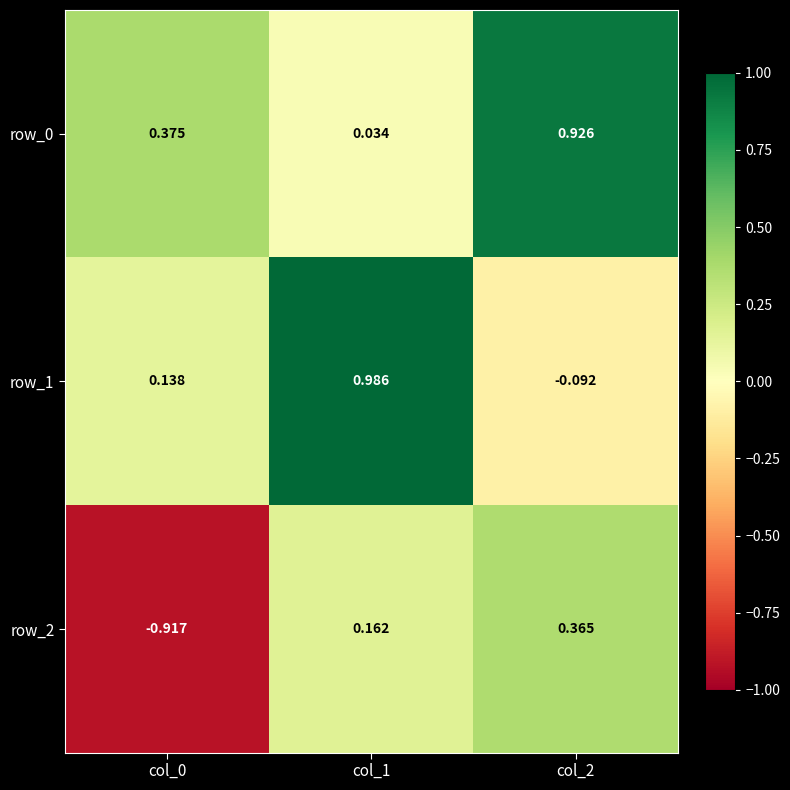

Rank the series by their average value, from lowest to highest.

row_2, row_1, row_0